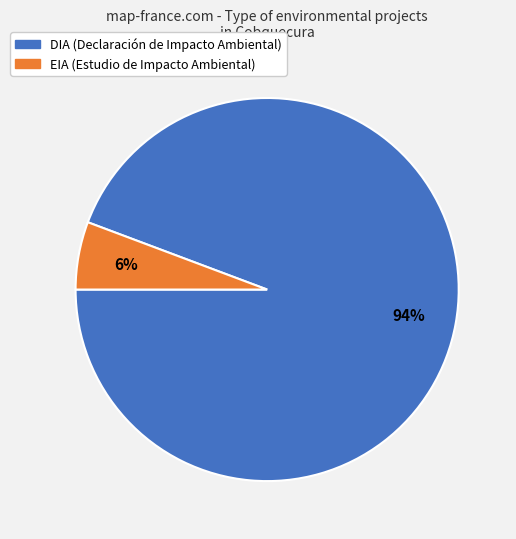

The EIA slice represents 6% of the pie. True or false?

True